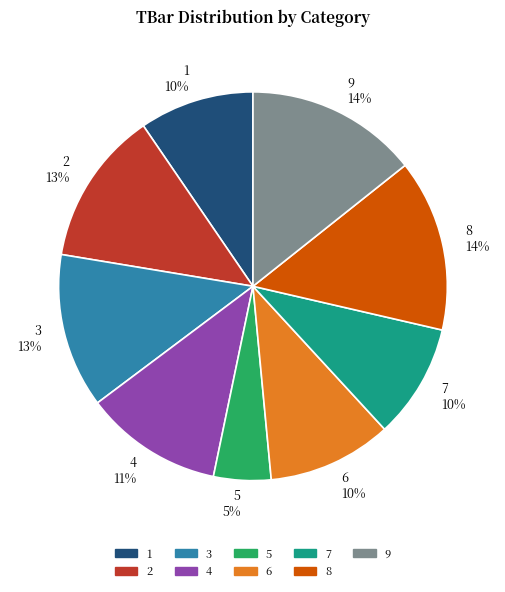

Does 4 represent more than half of the total?

No